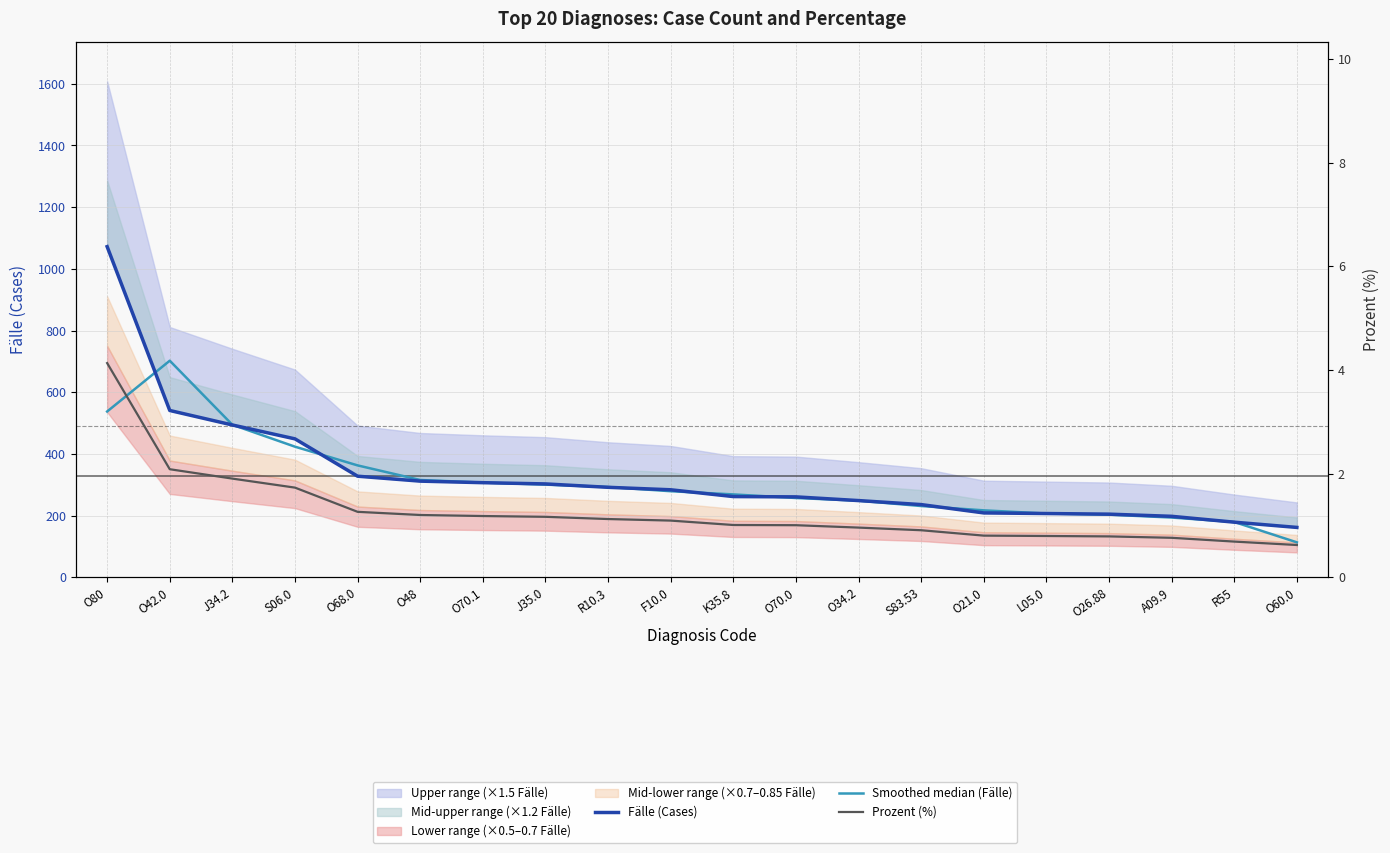

What is the value of the Prozent (%) point at the 6th from the left?

1.2